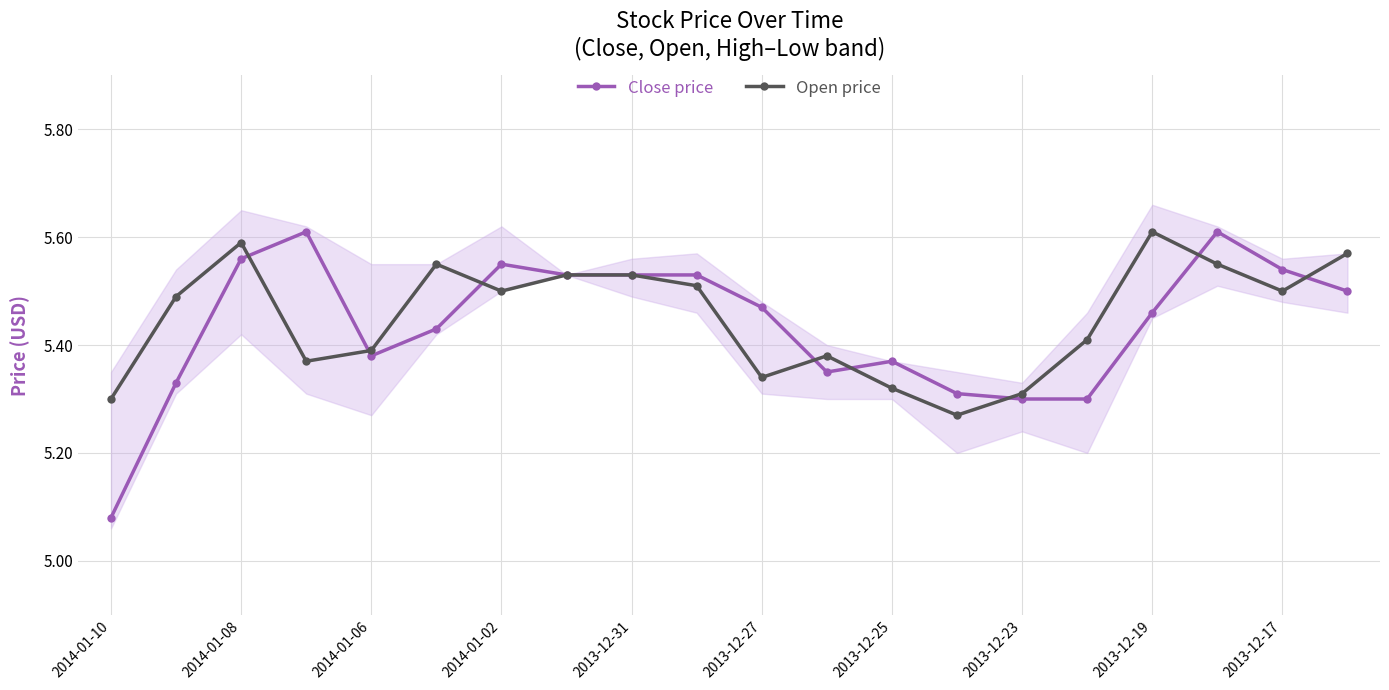

Count the Open price values in the range 5 to 6.

20